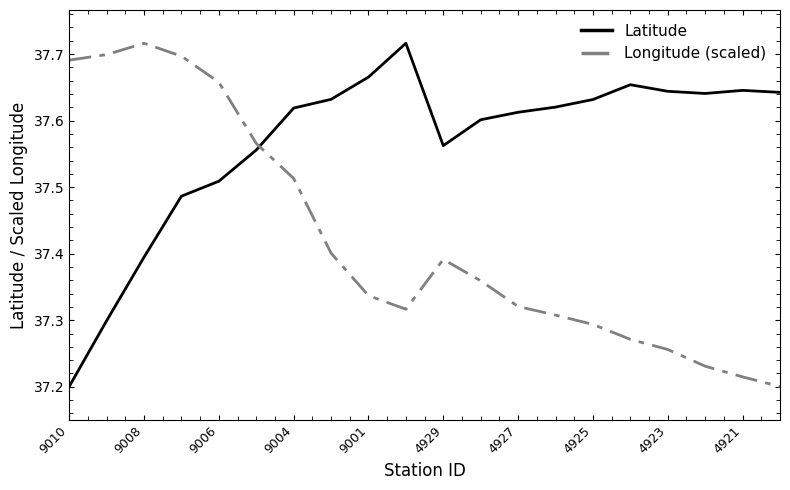

Rank the series by their average value, from lowest to highest.

Longitude (scaled), Latitude